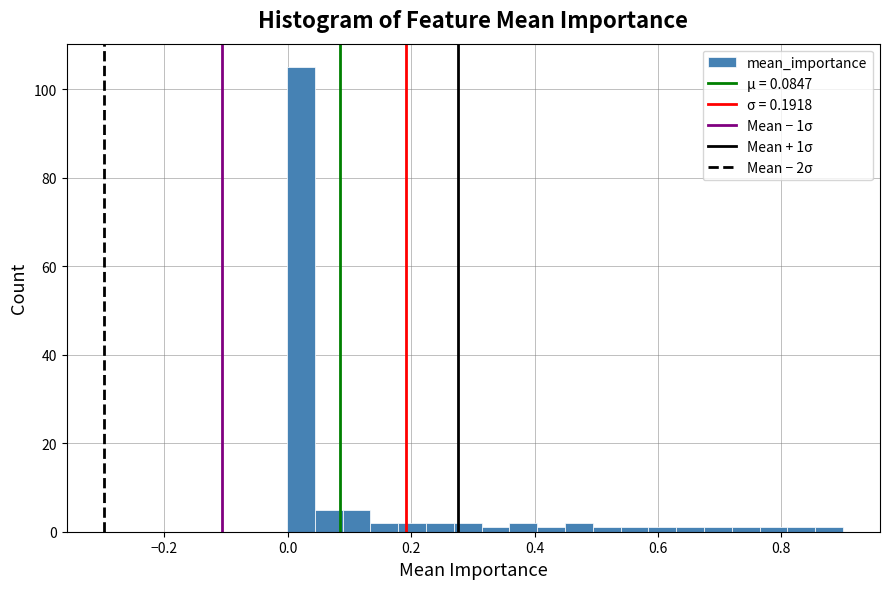

Read against the x-axis, roughly where is the centre of the tallest bar?

0.02